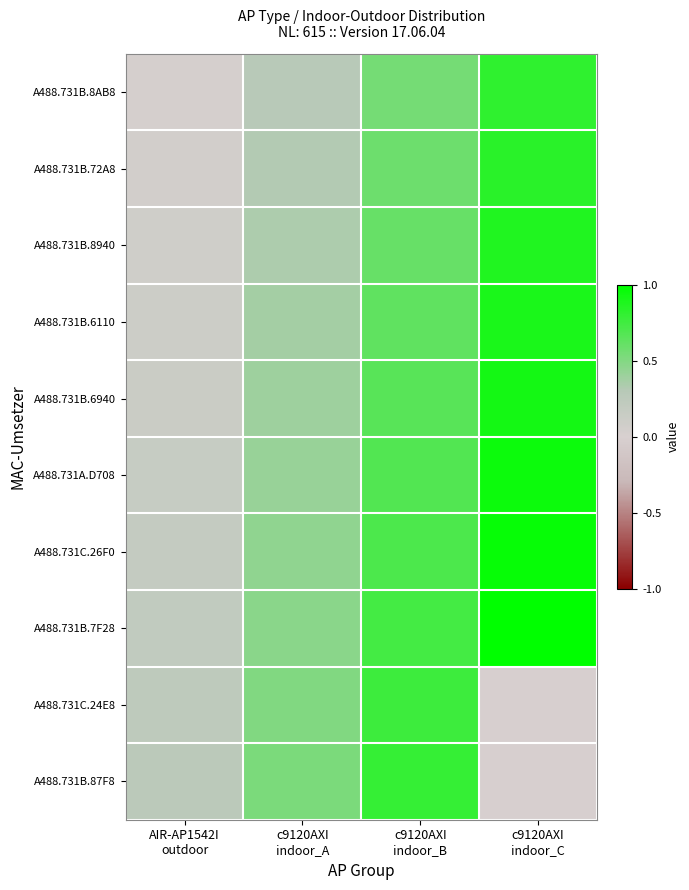

What is the difference between the highest and lowest values at AIR-AP1542I
outdoor?

0.2